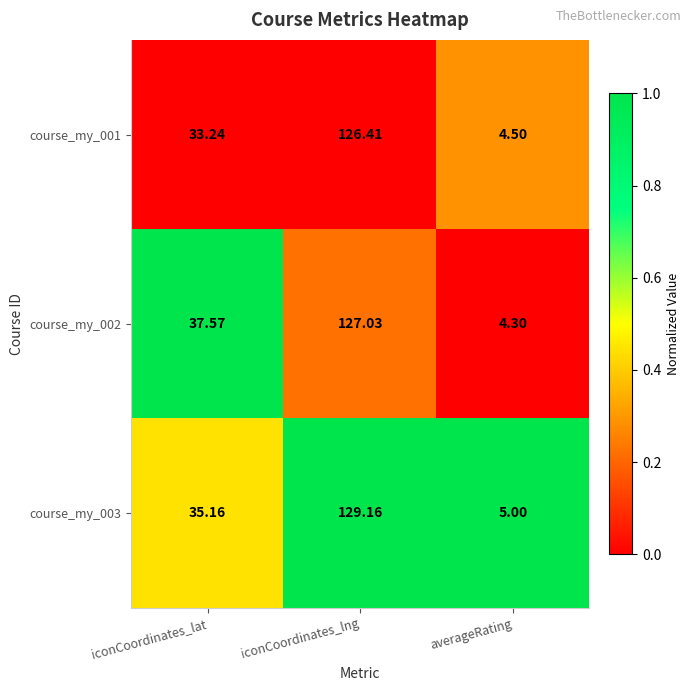

At which label does course_my_001 first exceed 33?

iconCoordinates_lat